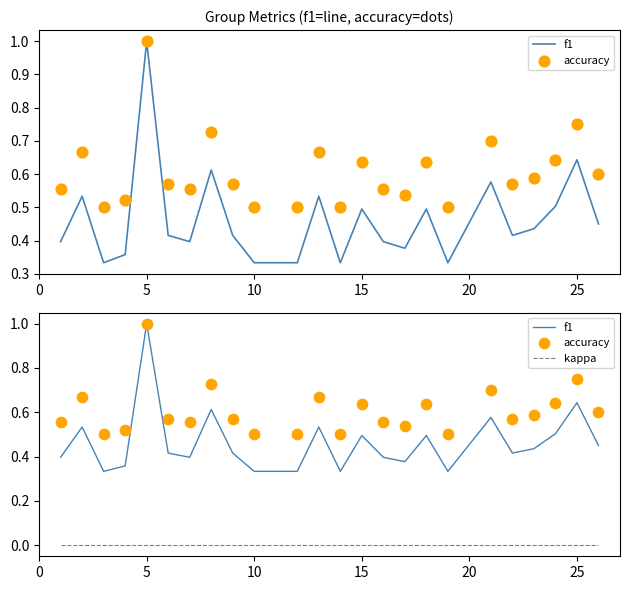

Which series has the largest Y range (max minus min)?

f1